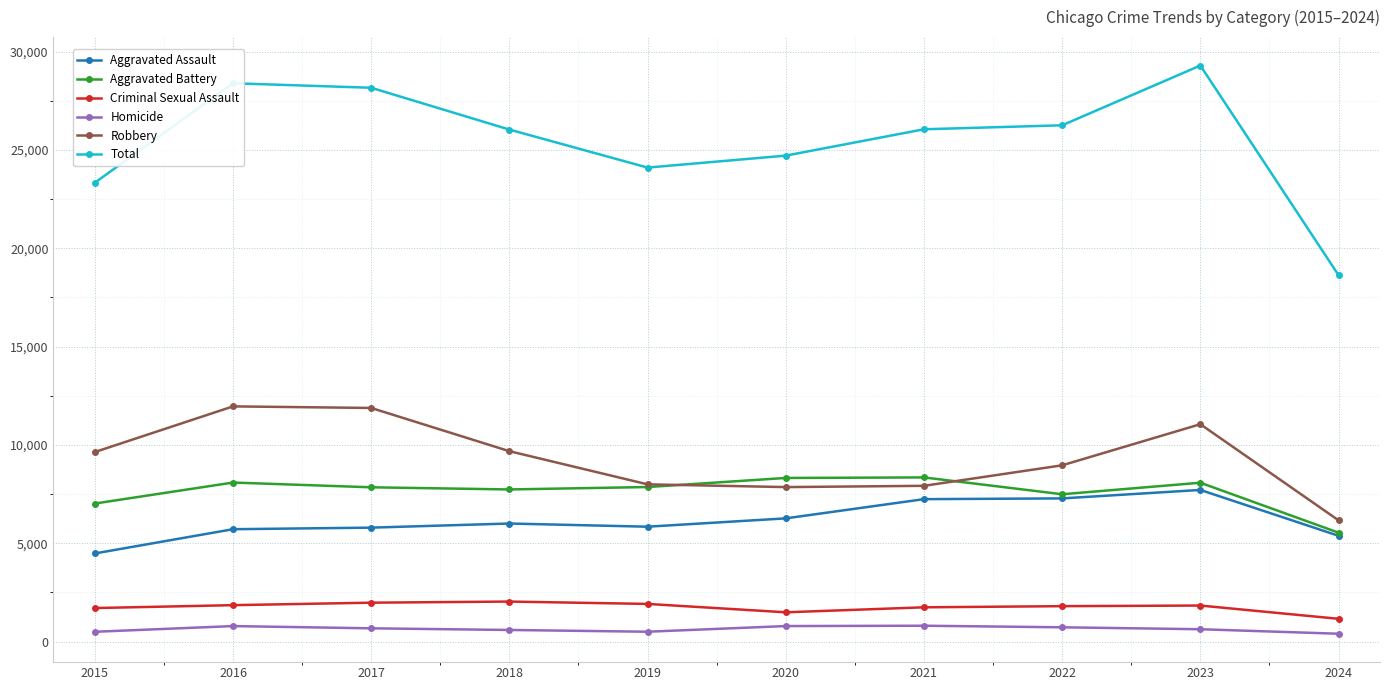

Rank the series at 2017 from lowest to highest value.

Homicide, Criminal Sexual Assault, Aggravated Assault, Aggravated Battery, Robbery, Total